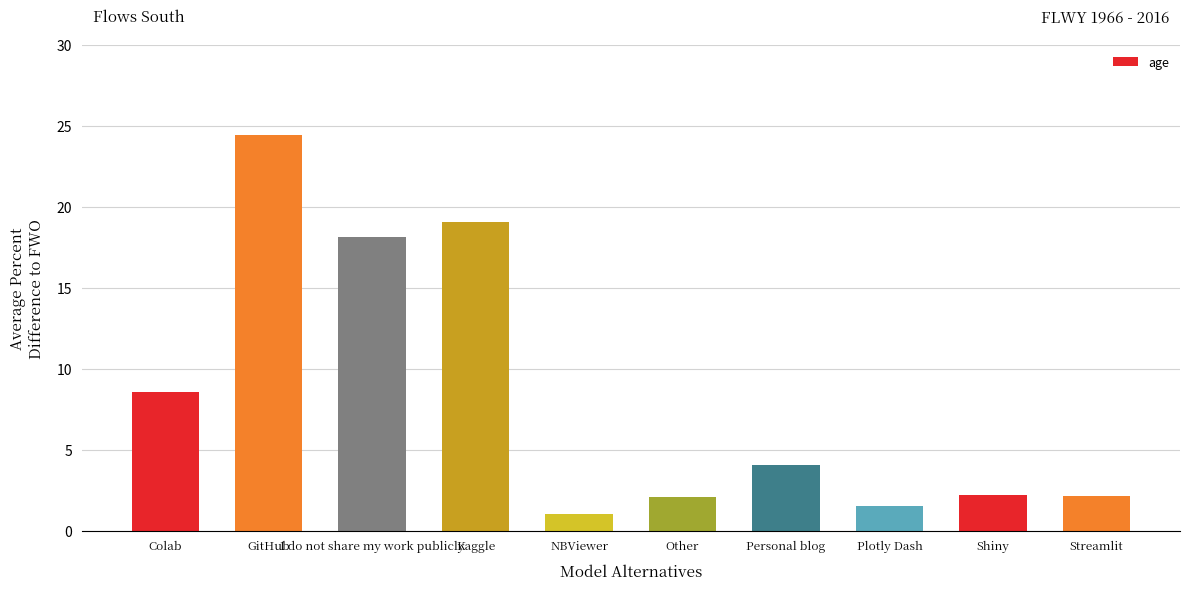

What is the ratio of the value at Plotly Dash to the value at Shiny?

0.7